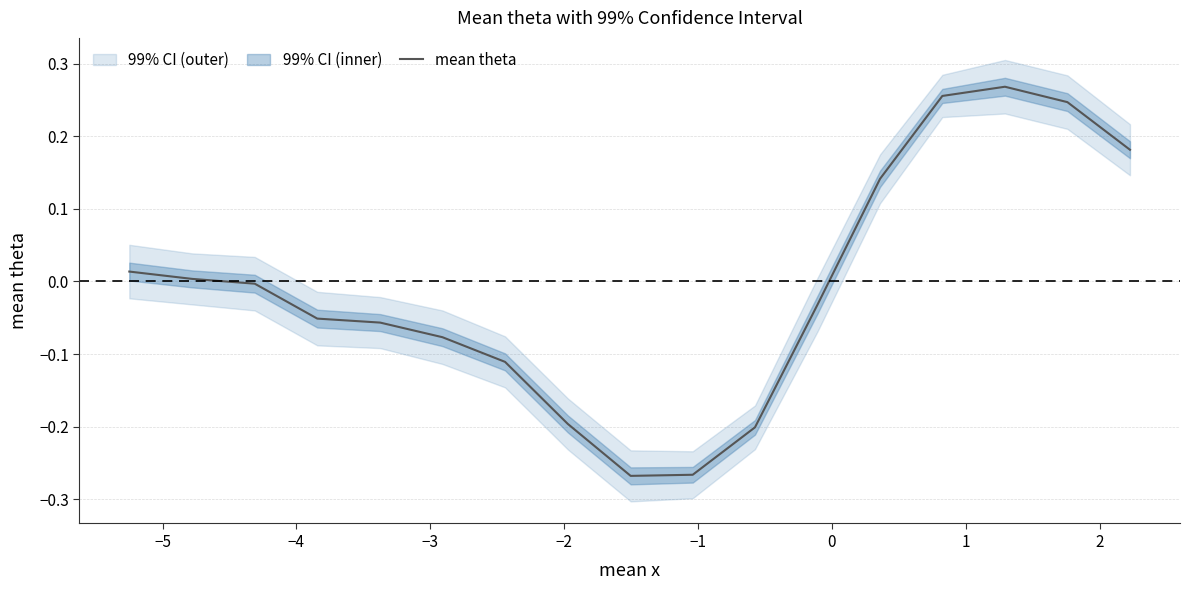

Reading left to right, list all the values displayed in this chart.

0.0	0.0	-0.0	-0.1	-0.1	-0.1	-0.1	-0.2	-0.3	-0.3	-0.2	-0.0	0.1	0.3	0.3	0.2	0.2